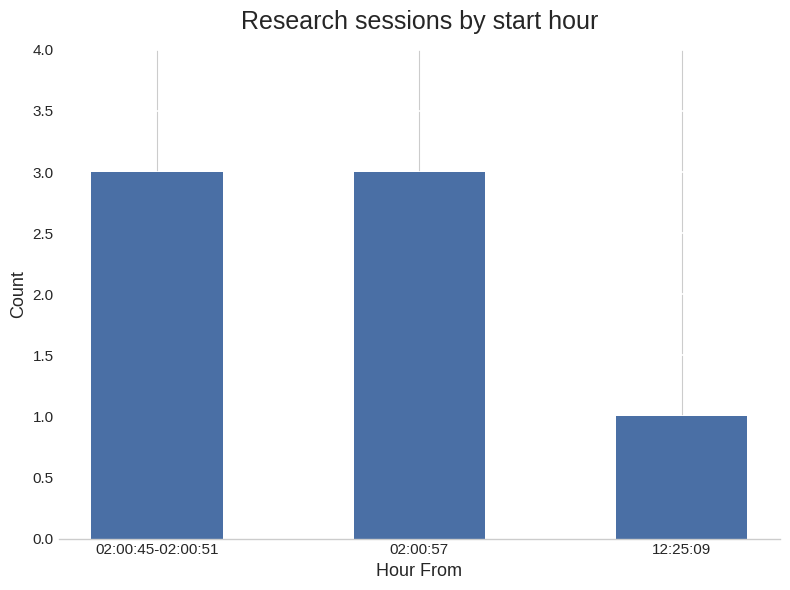

What is the greatest value displayed?

3